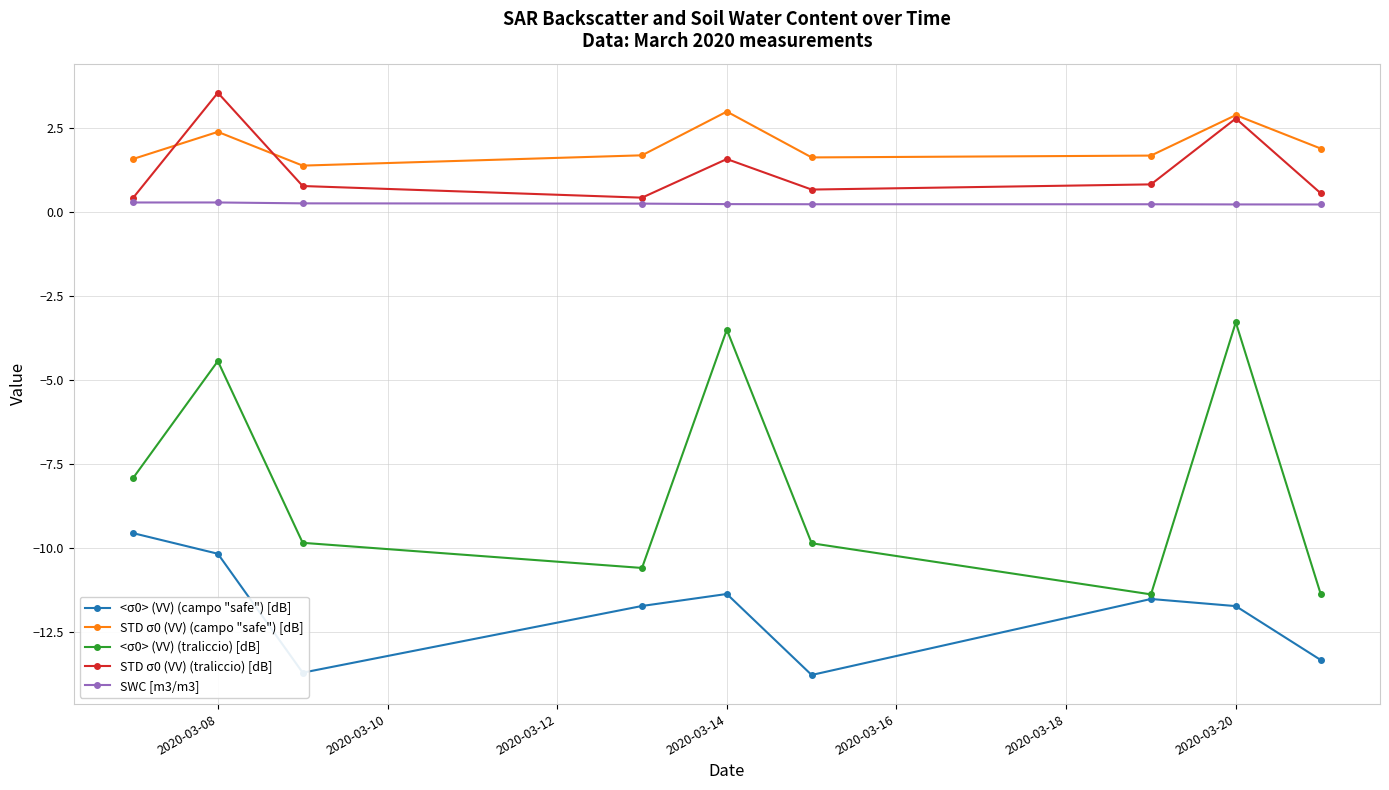

True or false: <σ0> (VV) (campo "safe") [dB] and SWC [m3/m3] intersect in this chart.

False